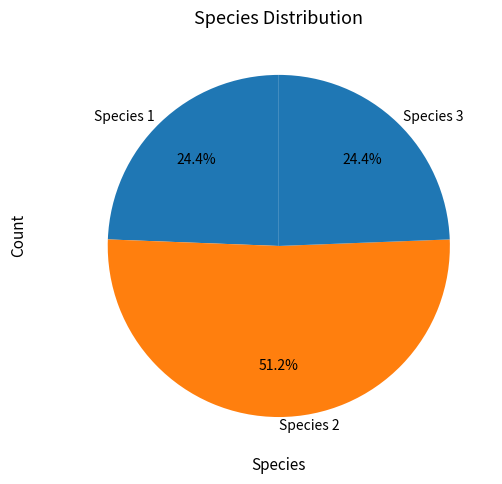

What percentage do Species 1 and Species 3 together represent?

48.8%